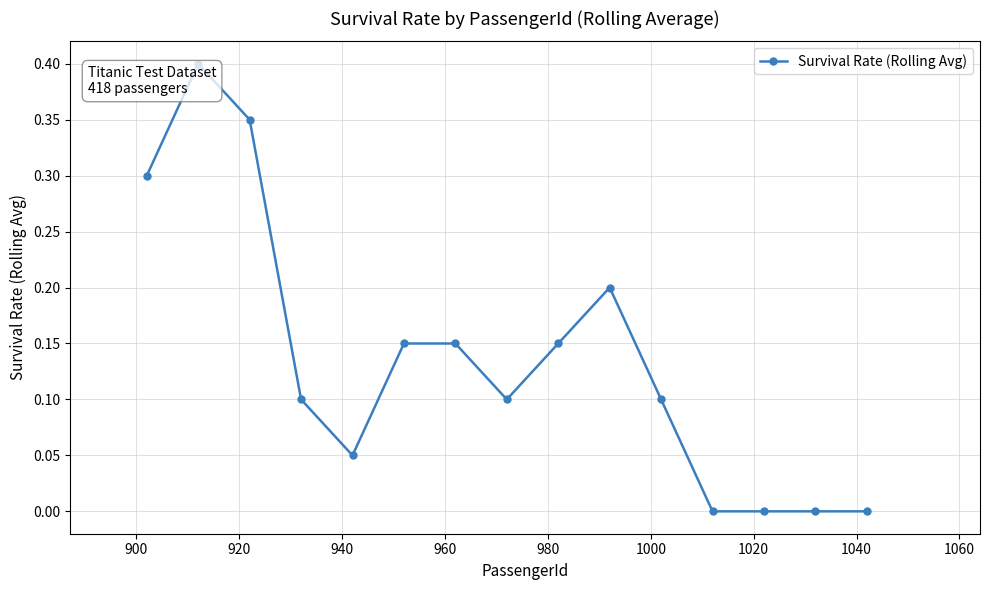

What is the difference between the maximum and minimum values?

0.4